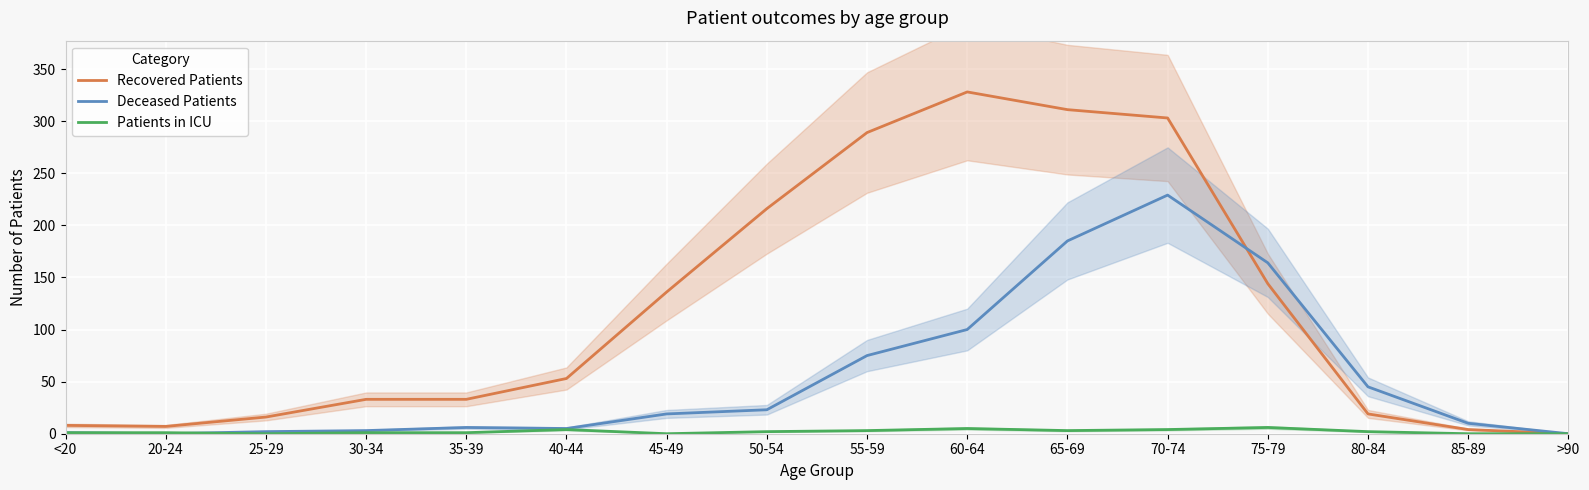

Which series changed the most between 55-59 and 60-64?

Recovered Patients